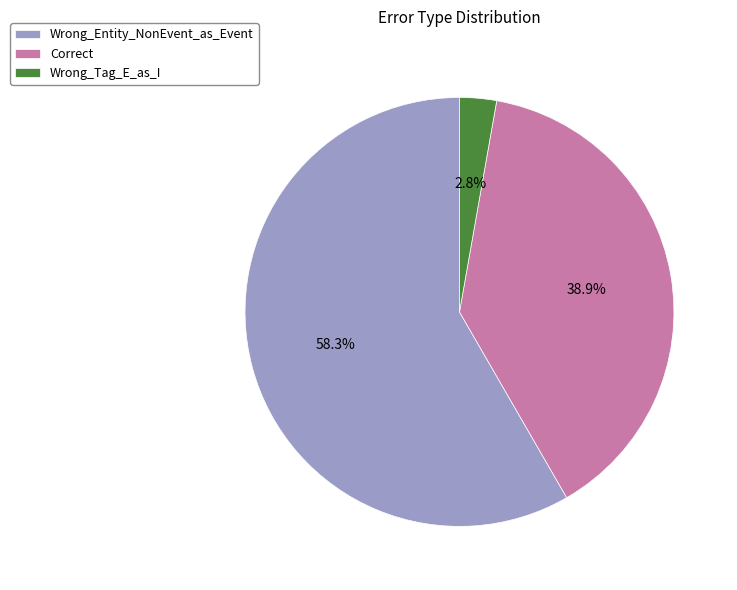

Is the sum of Correct and Wrong_Entity_NonEvent_as_Event greater than half?

Yes